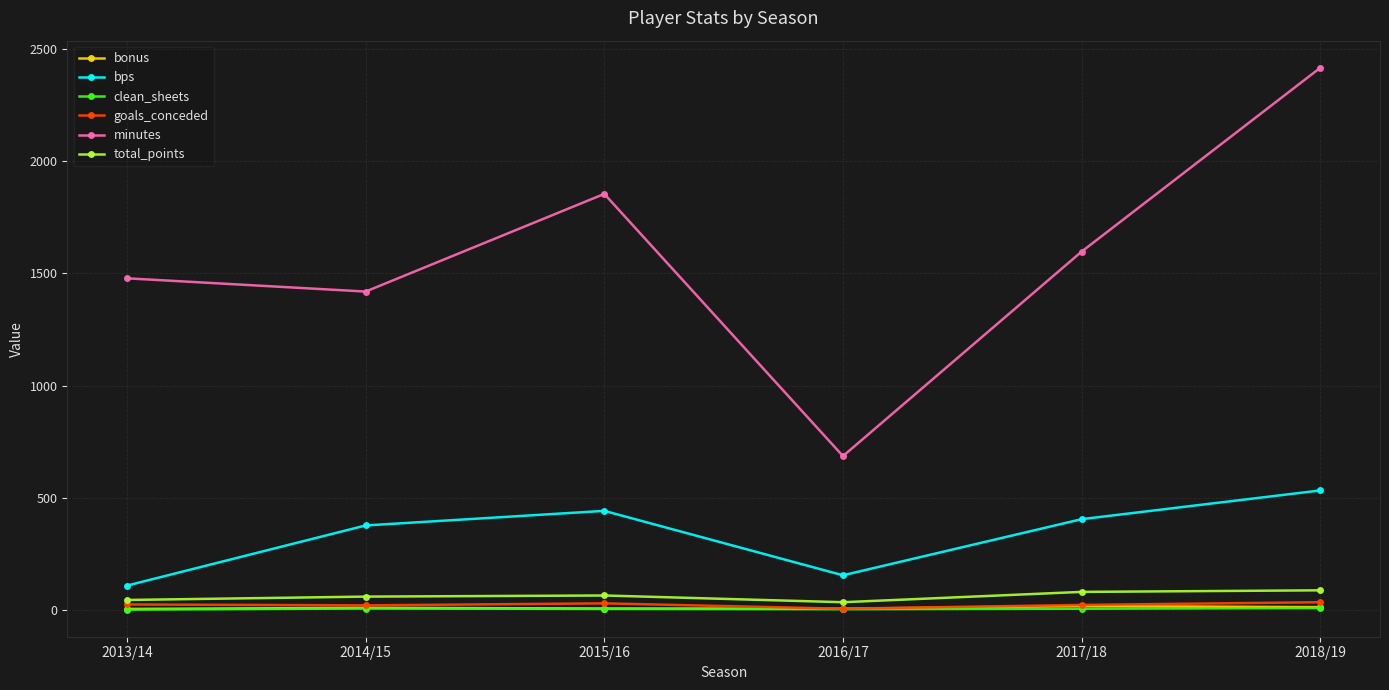

Which label corresponds to the largest value in the chart?

2018/19